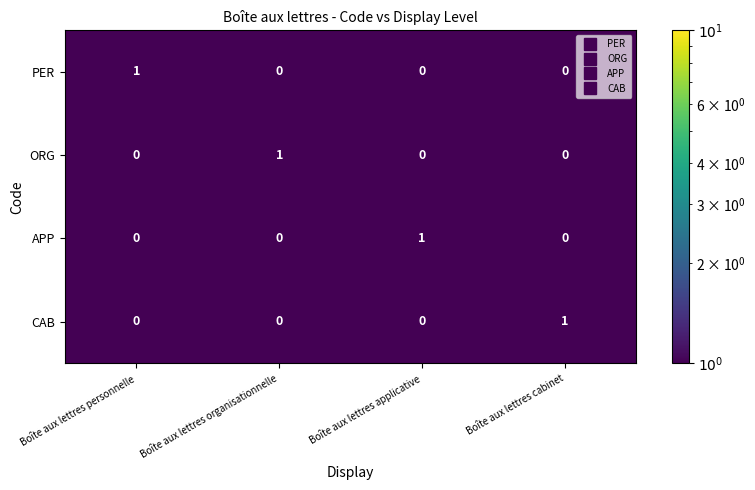

Is it true that CAB equals 0 at Boîte aux lettres applicative?

True